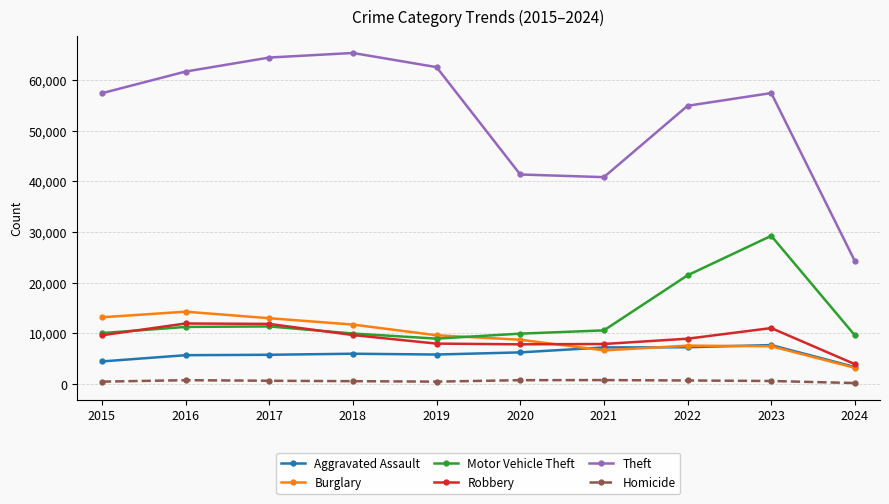

Does the chart have visible grid lines?

Yes